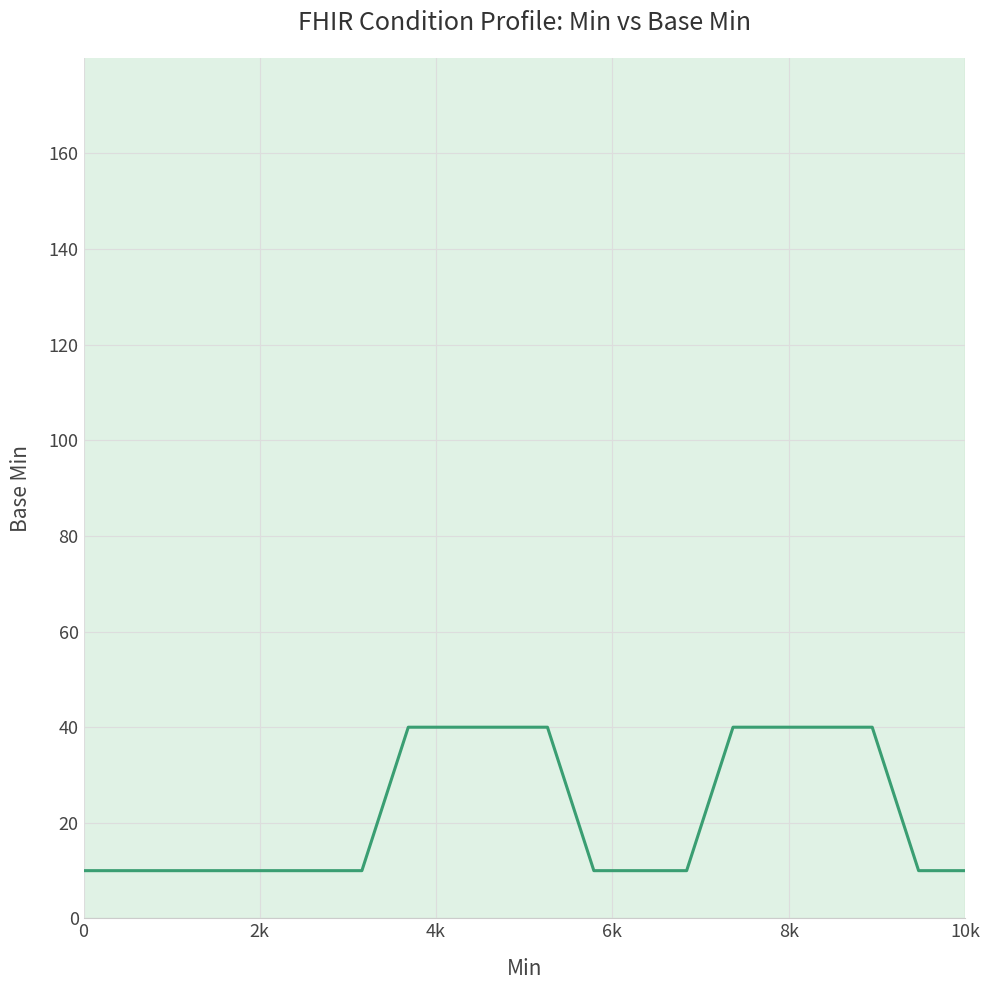

Count the values in the range 10 to 40.

20